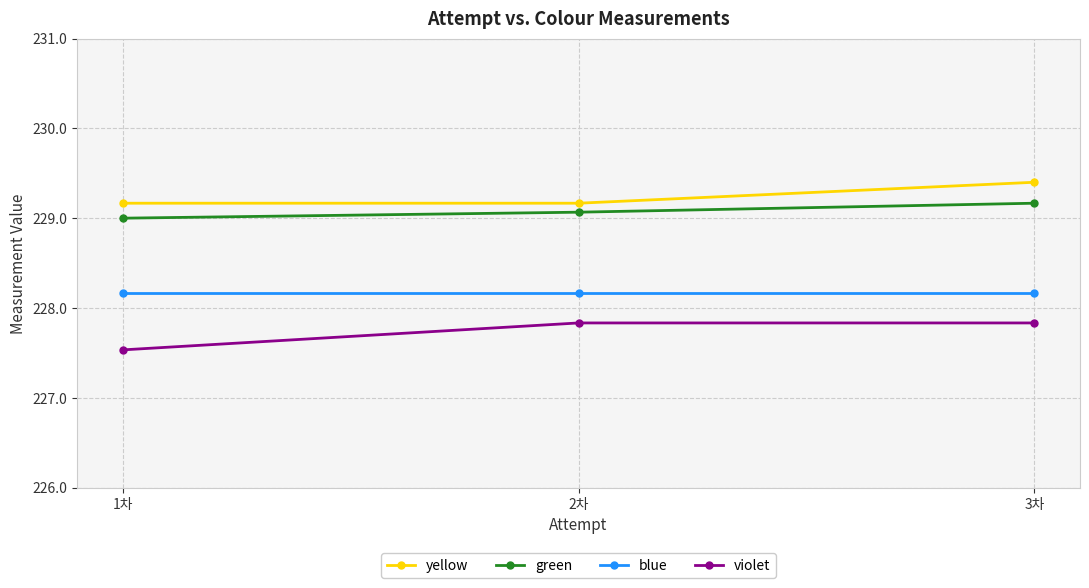

Which series has the largest range (max minus min)?

violet